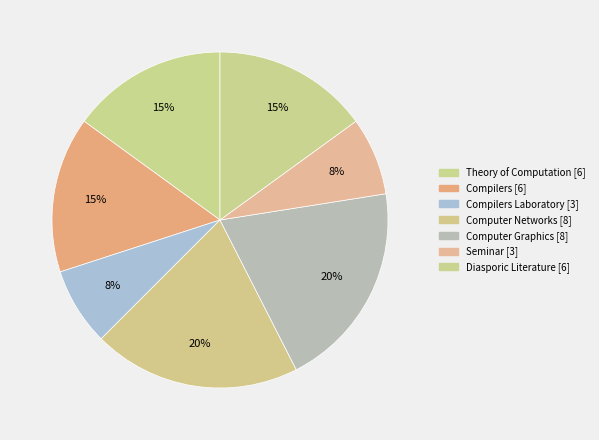

How many slices are in this pie chart?

7